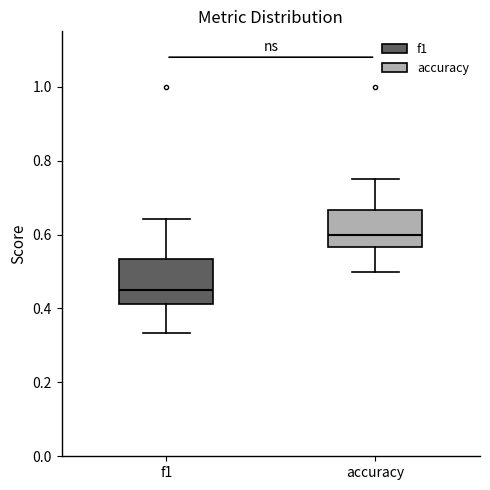

Reading left to right, transcribe this box plot: for each box, give where its median line is, the range the box spans, and where its two whiskers end, as read against the y-axis. The values are not printed on the chart, so give them approximately, as read against the axis.

f1: median 0.46, box 0.42 to 0.54, whiskers 0.34 to 0.64
accuracy: median 0.60, box 0.56 to 0.66, whiskers 0.50 to 0.76